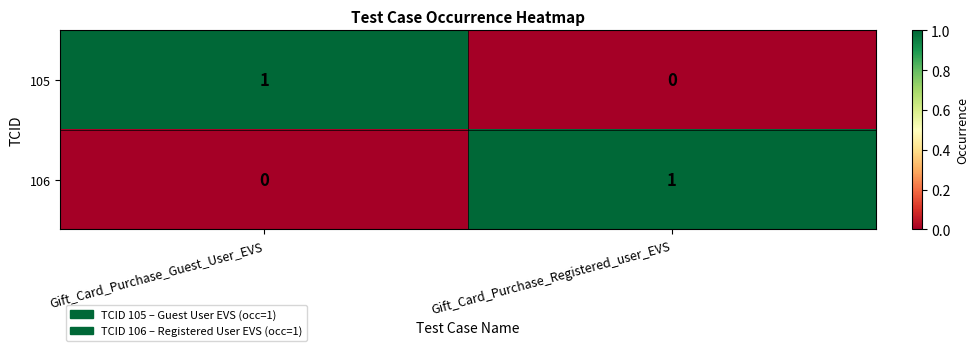

At which label is 105 closest to 0?

Gift_Card_Purchase_Registered_user_EVS